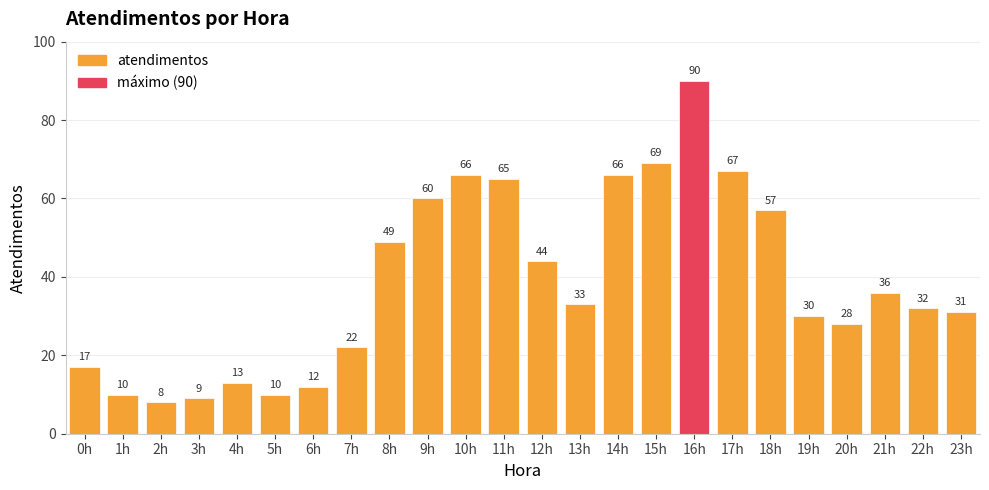

Is it true that the value at 3h is 9?

True